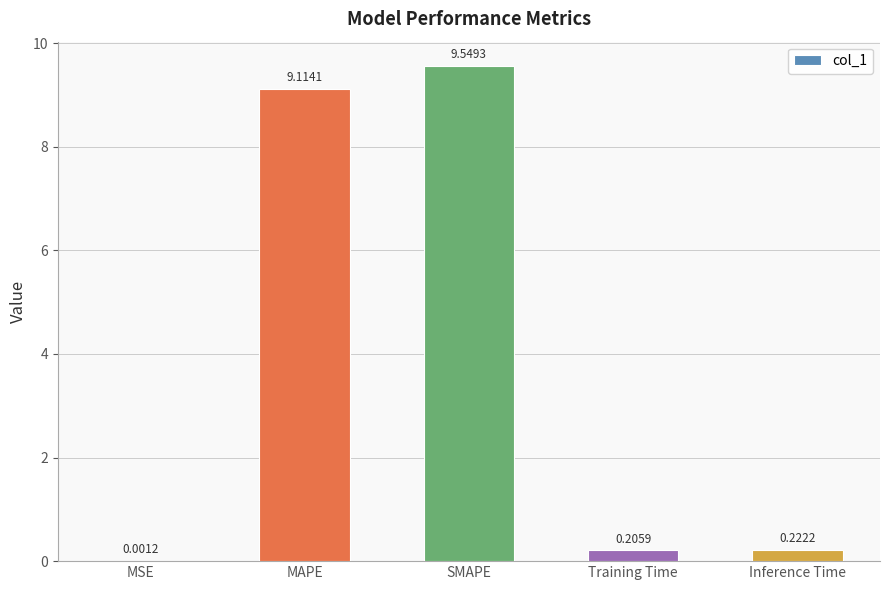

Are the bars horizontal?

No